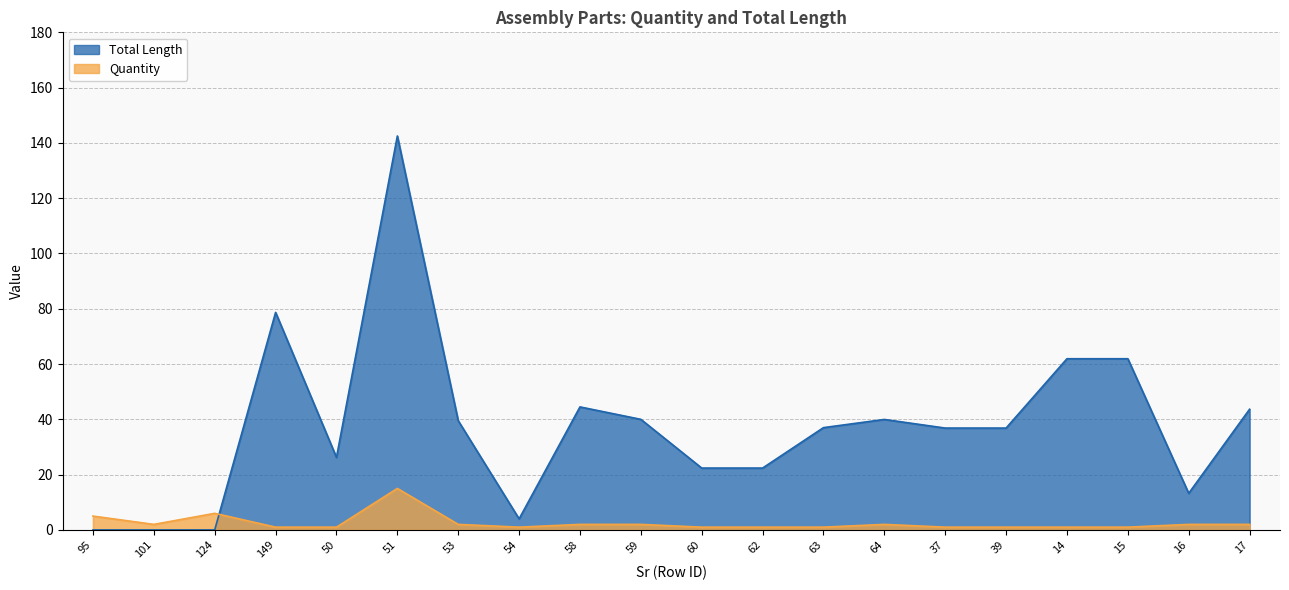

How many categories are shown in the chart?

20